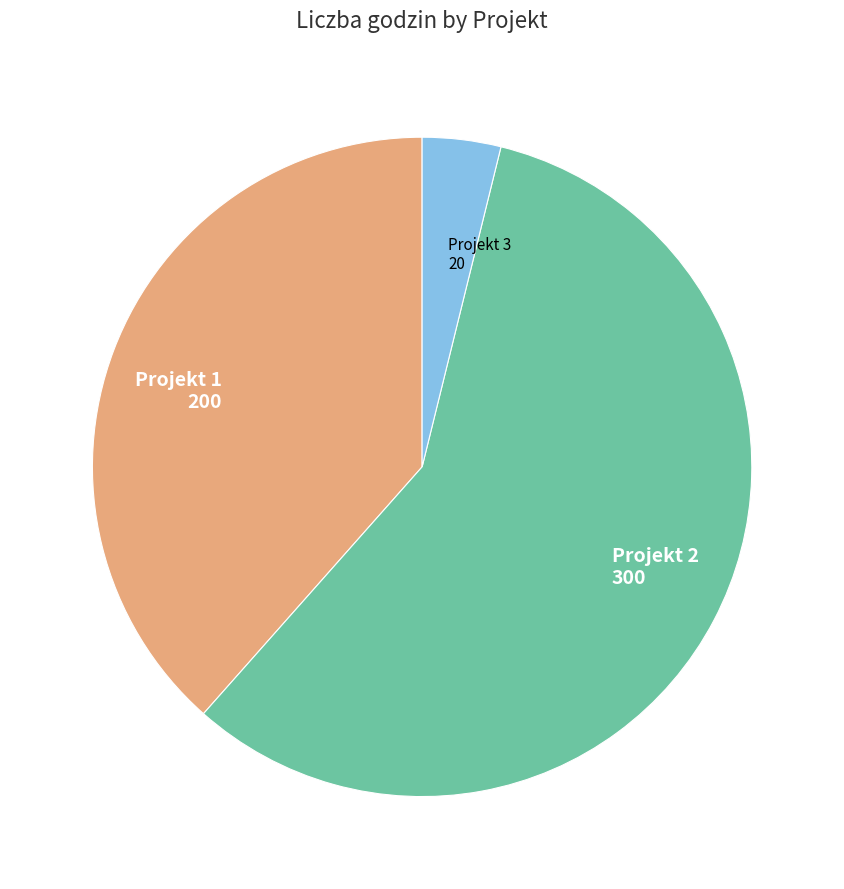

Is there a majority slice in this chart?

Yes